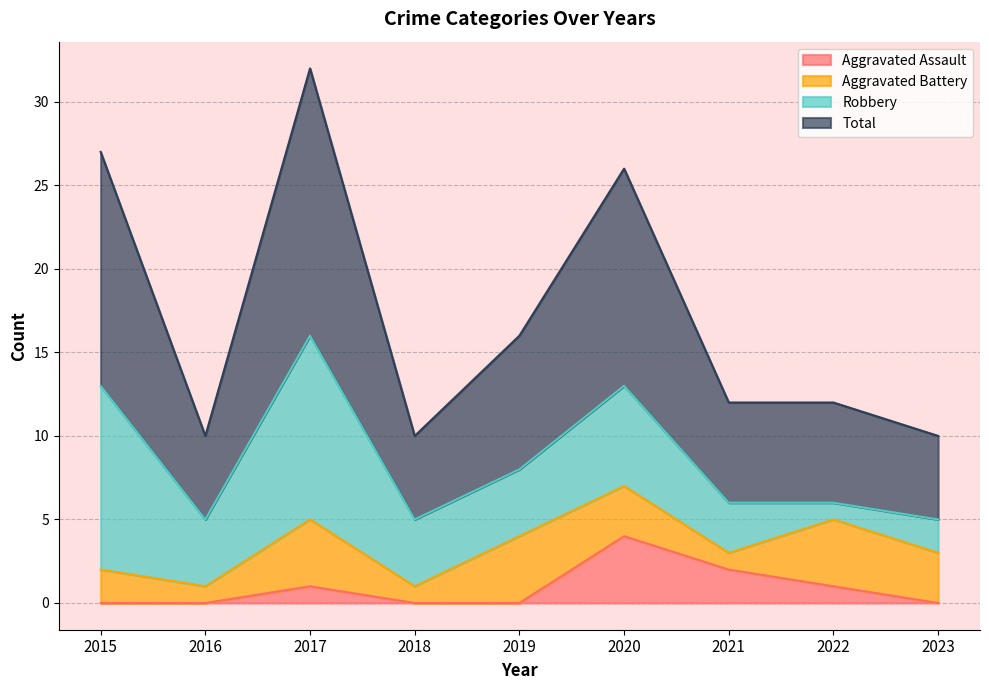

How many categories are shown in the chart?

9